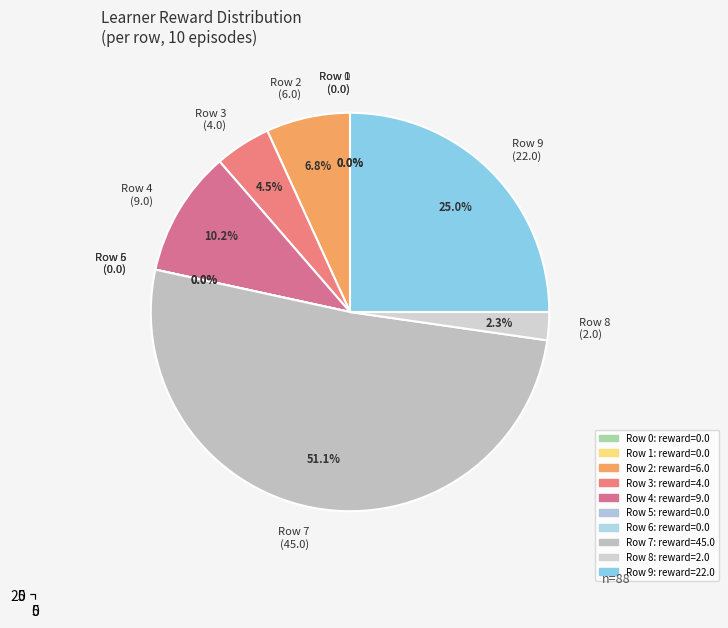

Count the number of slices in the pie.

10